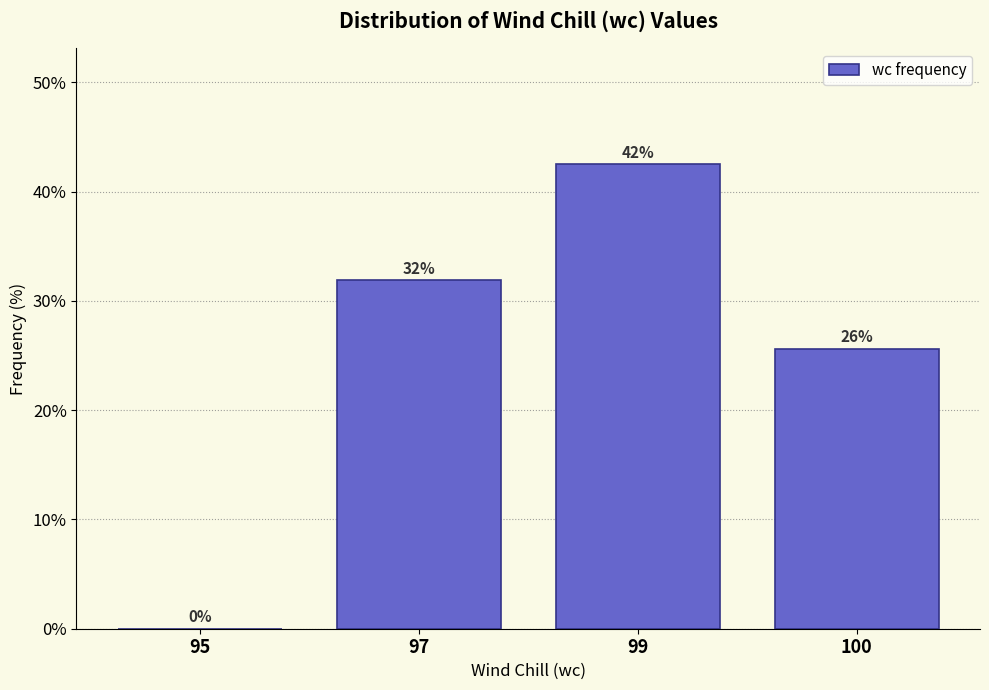

Where does the data first go above 31?

97